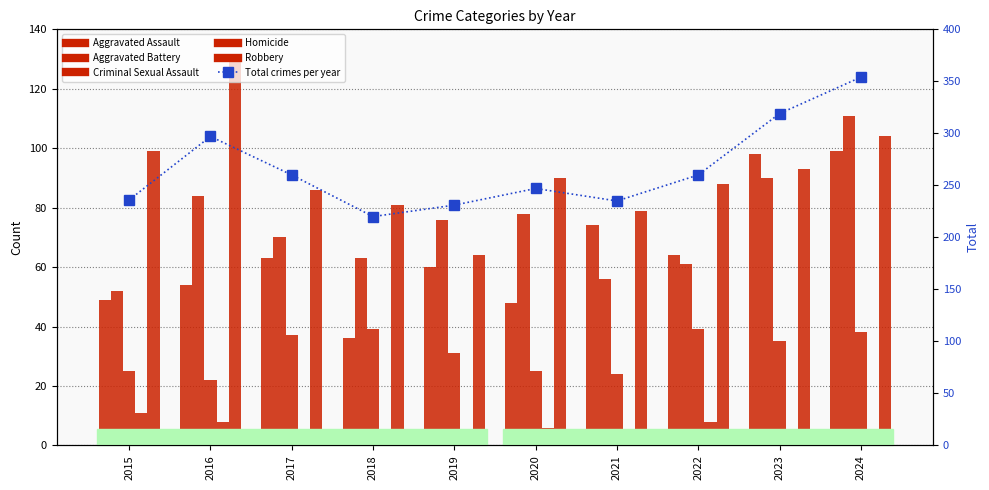

What are all the series names shown in the legend?

Aggravated Assault, Aggravated Battery, Criminal Sexual Assault, Homicide, Robbery, Total crimes per year